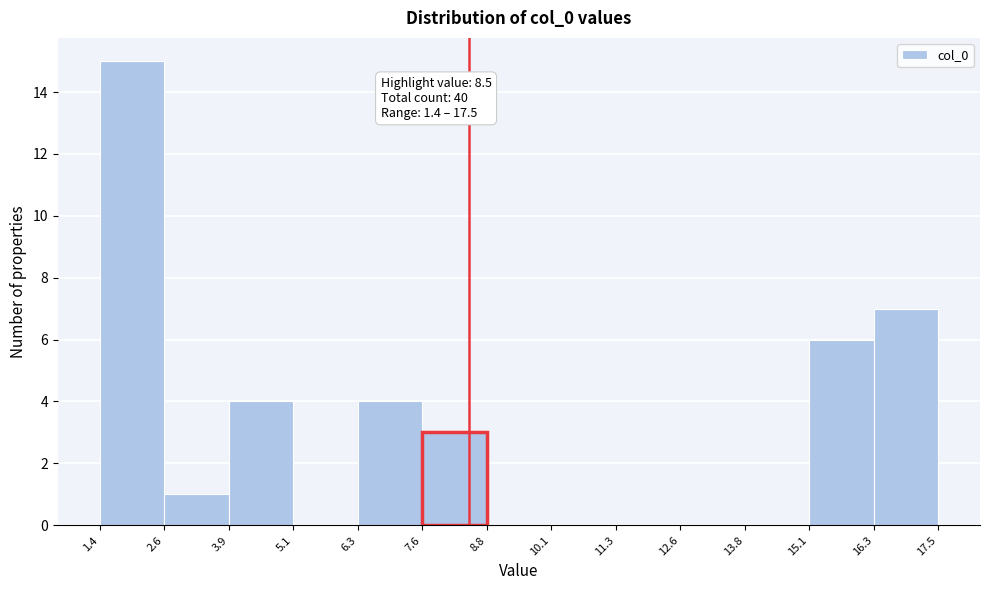

Which range on the x-axis has the tallest bar?

1.4 to 2.6